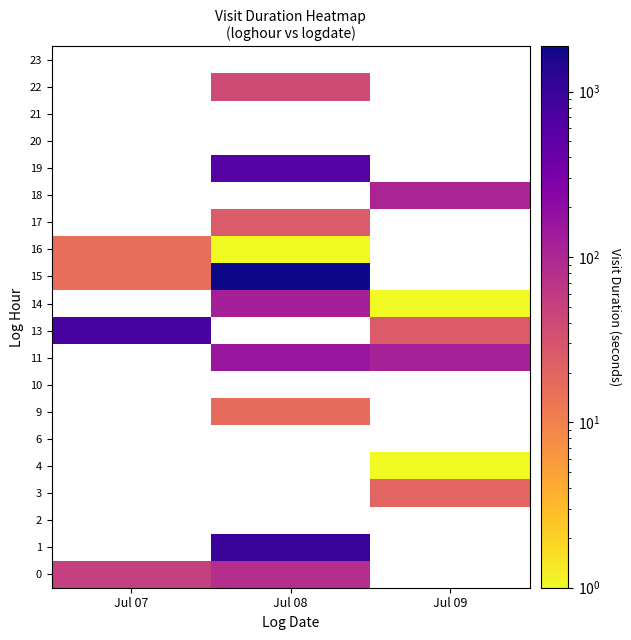

At how many categories does at least one series exceed 1680?

1